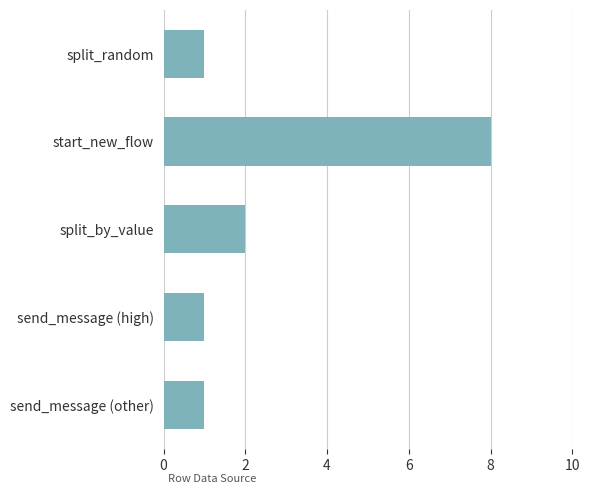

At which category does the chart reach its peak across all series?

start_new_flow